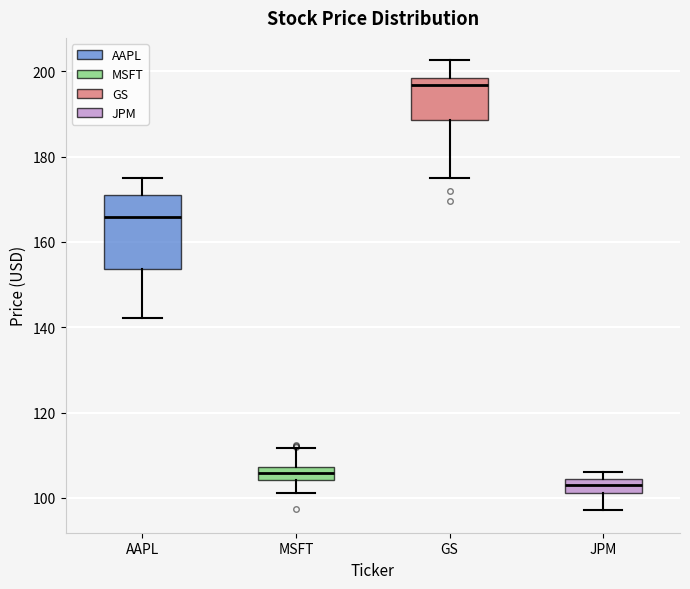

Reading left to right, read every box against the y-axis: the position of its median line, the range the box covers, and the ends of its whiskers. The values are not printed on the chart, so give them approximately, as read against the axis.

AAPL: median 166, box 154 to 170, whiskers 142 to 174
MSFT: median 106, box 104 to 108, whiskers 102 to 112
GS: median 196, box 188 to 198, whiskers 176 to 202
JPM: median 104 (inside the box), box 102 to 104, whiskers 98 to 106